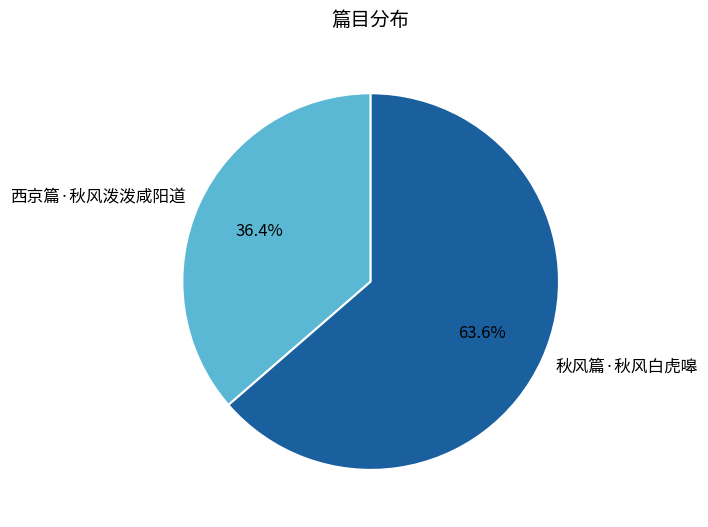

Count the number of slices in the pie.

2